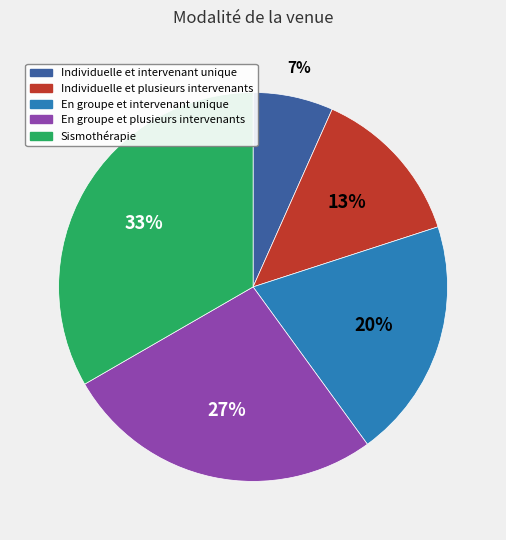

Is it true that En groupe et intervenant unique is 20% of the pie?

True